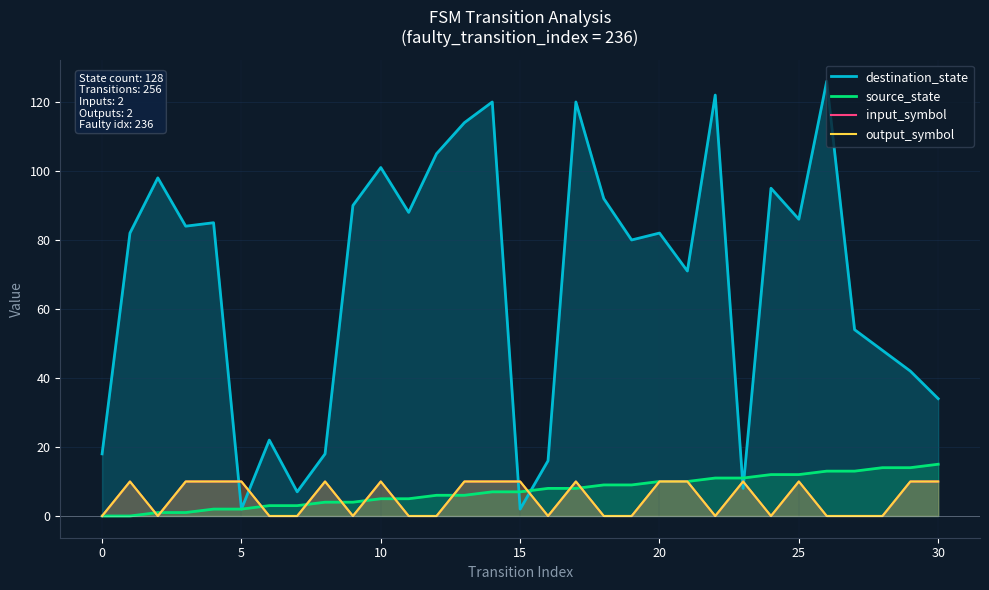

Which label corresponds to the largest value in the chart?

26